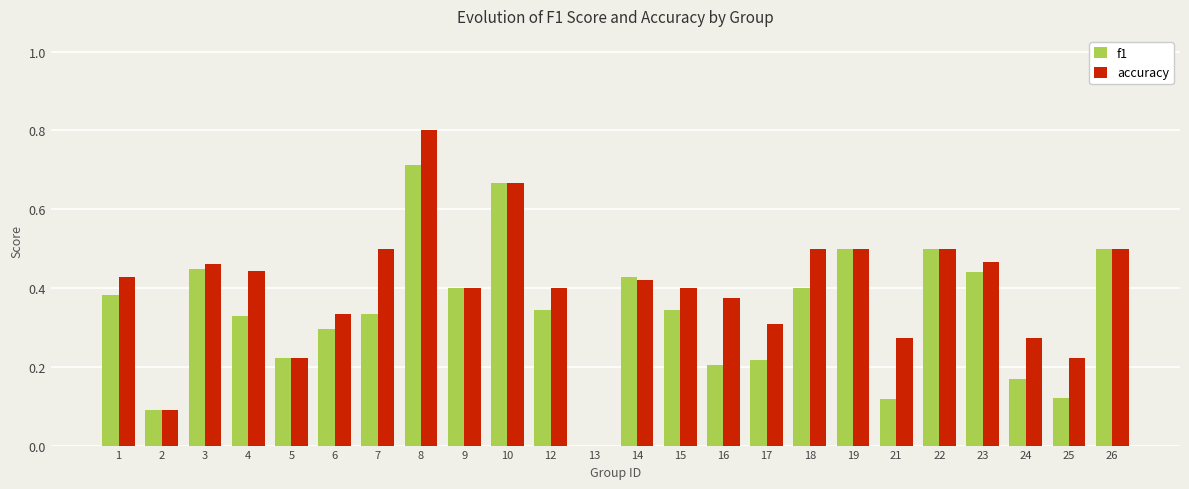

Is it true that accuracy equals 0.4 at 25?

False